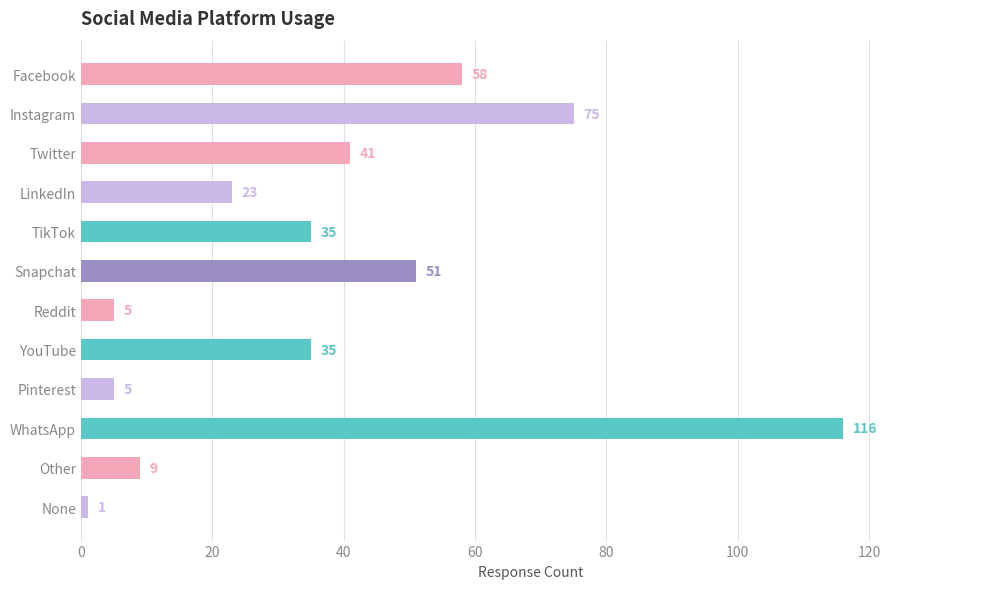

What is the difference between the second highest and second lowest values?

70